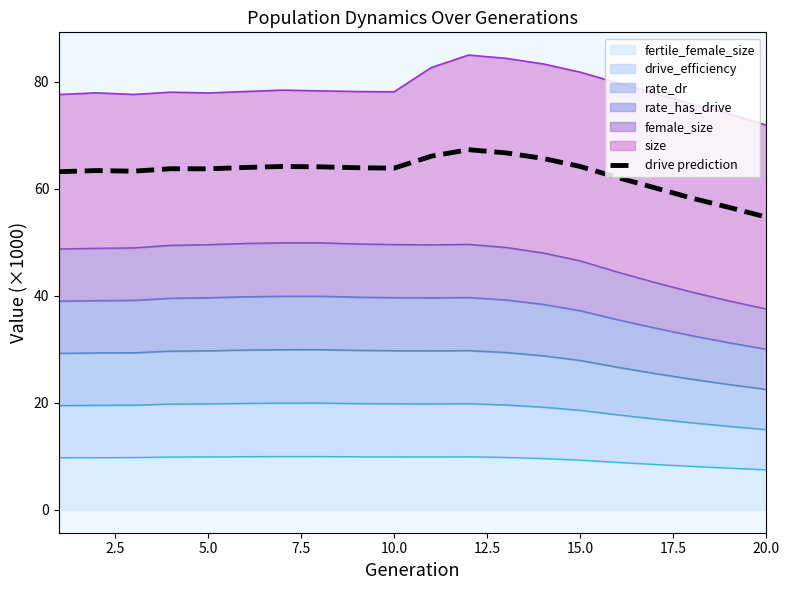

How many data points does each series have?

20